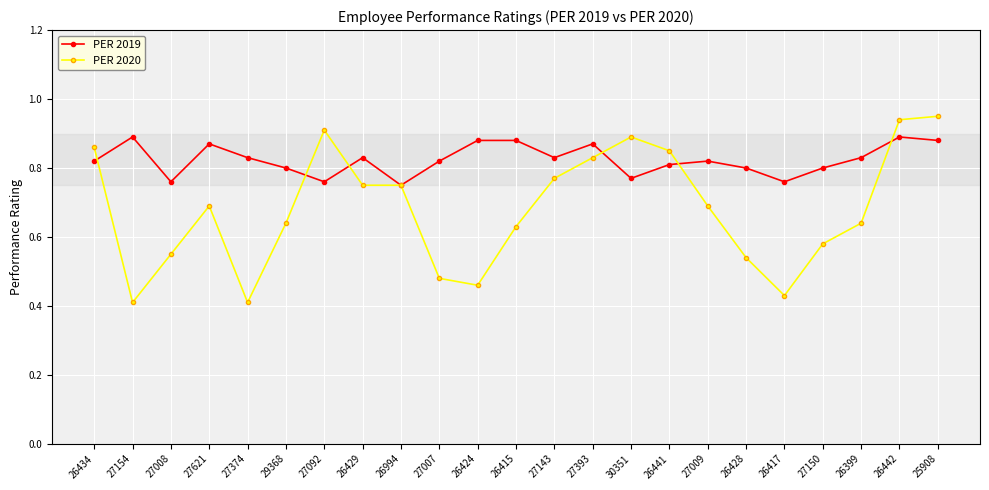

Rank the series by their average value, from highest to lowest.

PER 2019, PER 2020